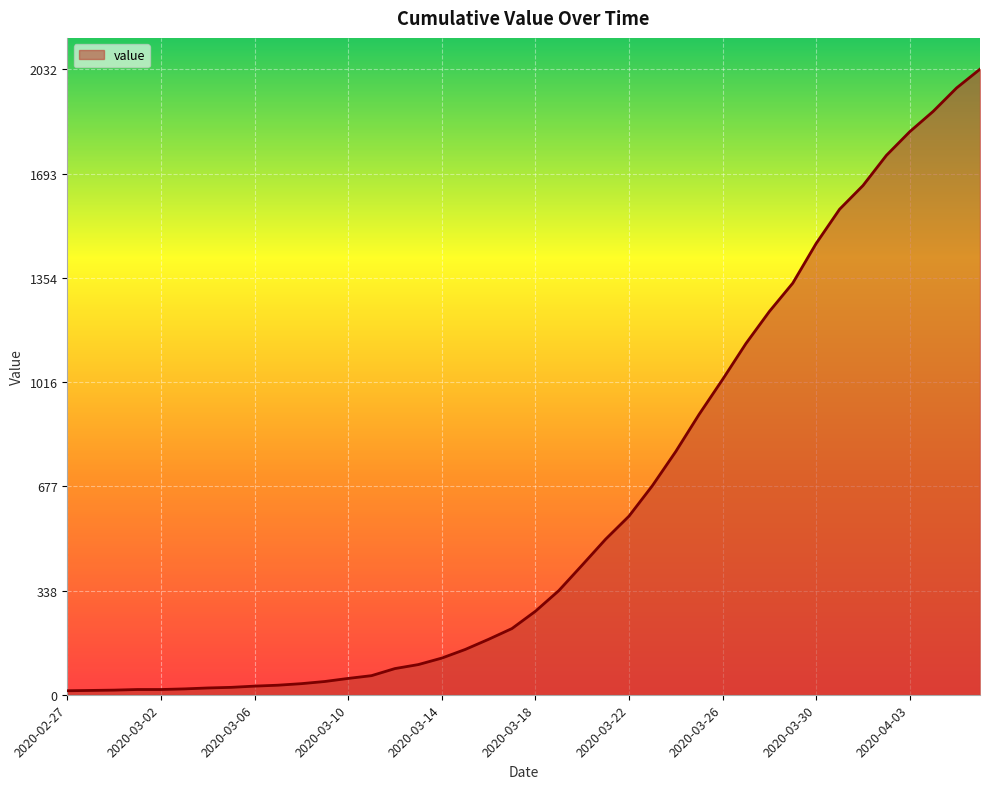

What is the greatest value displayed?

2032